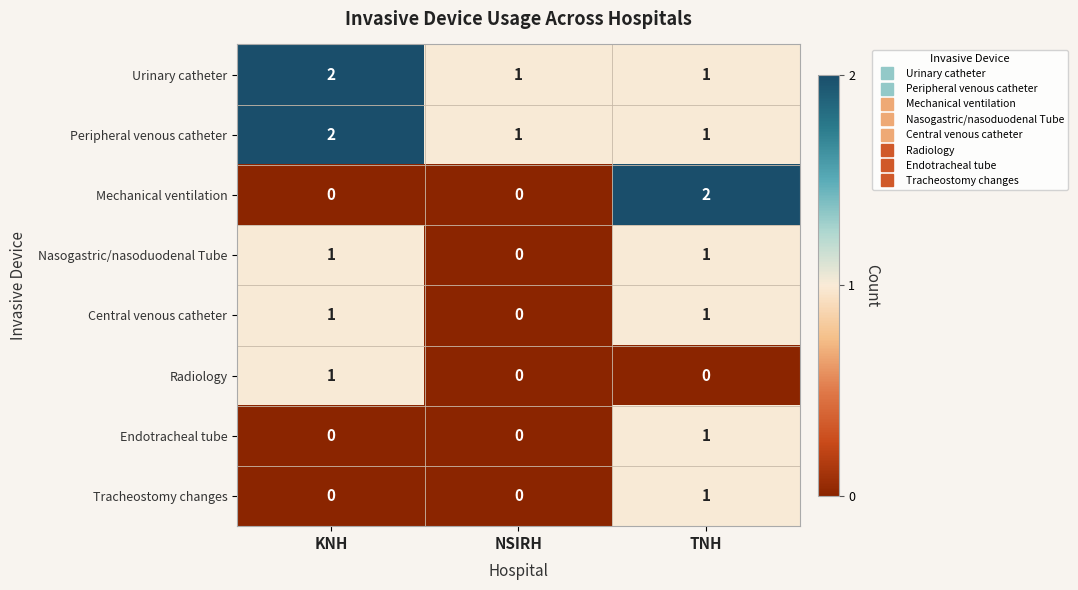

Is it true that Mechanical ventilation equals 3 at TNH?

False